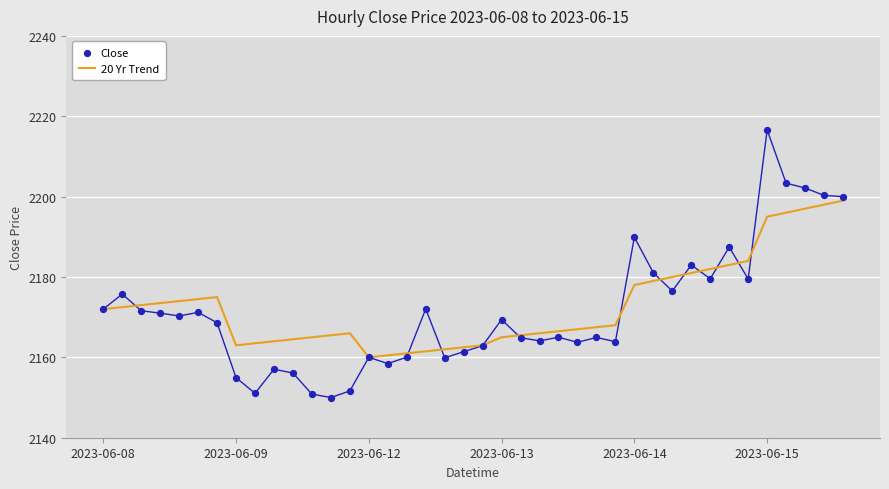

The value of 20 Yr Trend at 2023-06-13 is 3794.4. True or false?

False